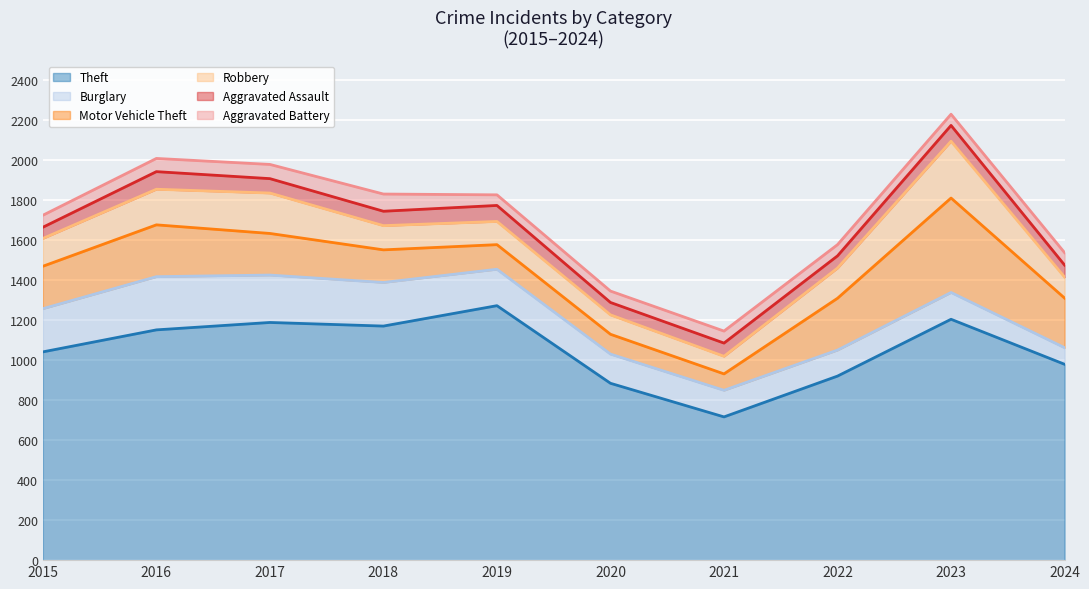

Which has a higher value, 2020 or 2024?

2024